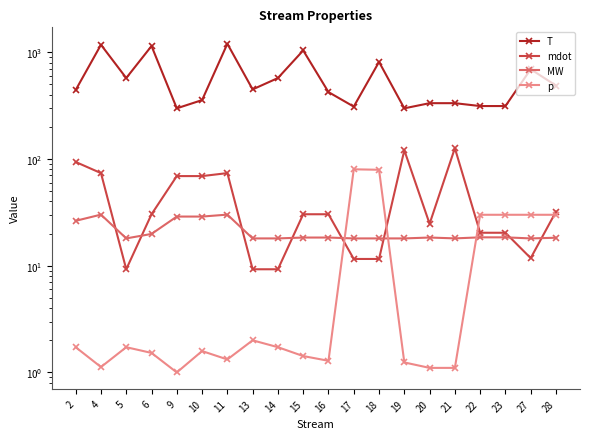

Which series has the largest total across all categories?

T